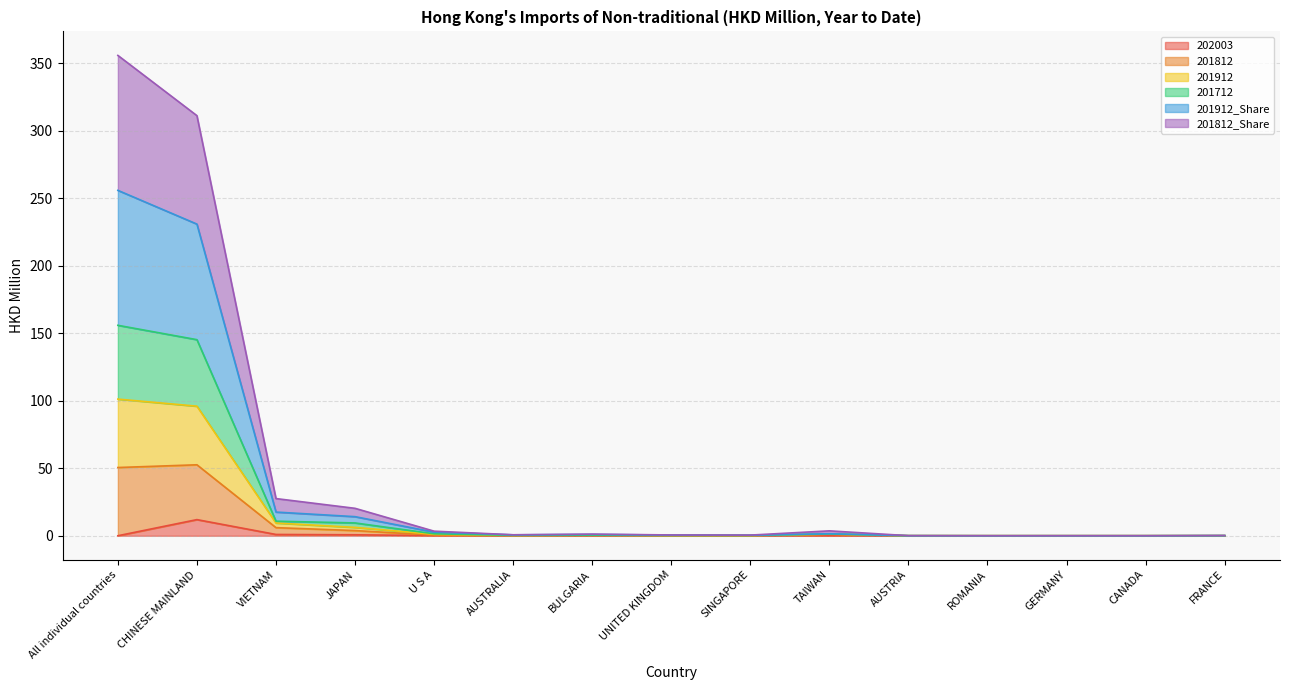

Which has a higher value, AUSTRALIA or VIETNAM?

VIETNAM